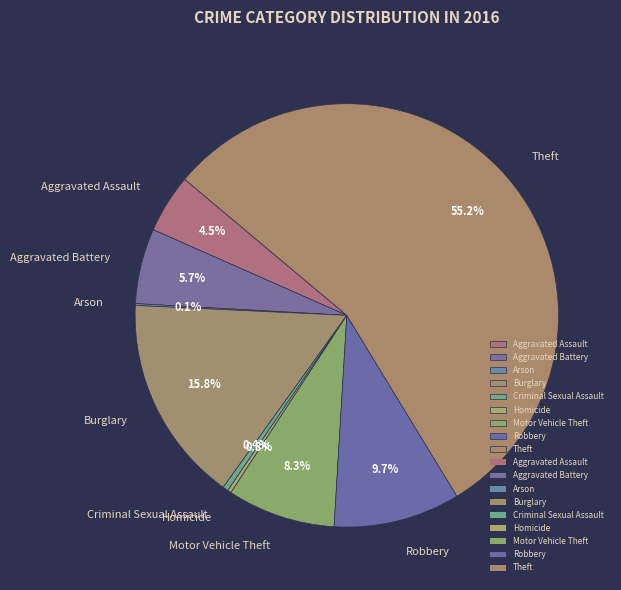

The Homicide slice represents 0% of the pie. True or false?

True